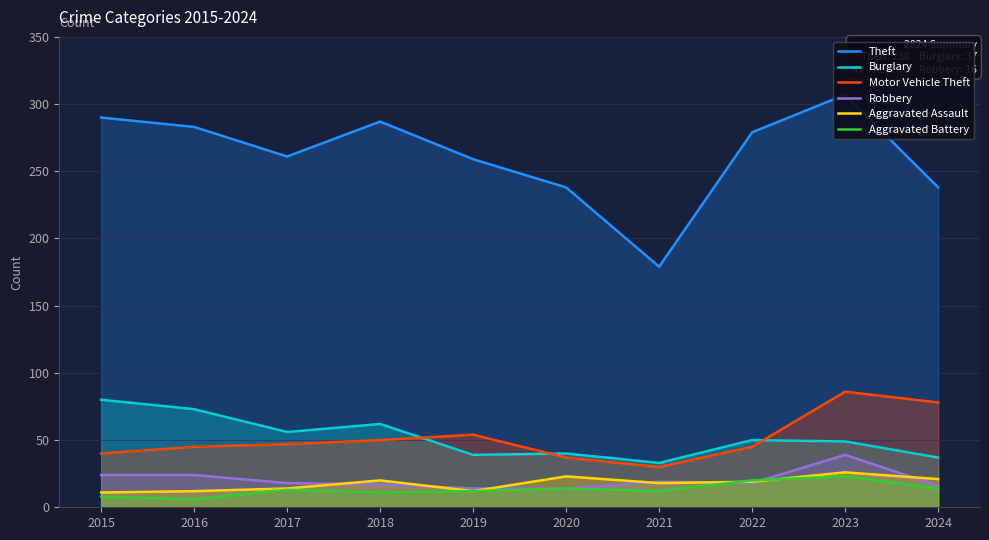

Is the value of Motor Vehicle Theft at 2015 greater than the value of Aggravated Battery at 2024?

Yes